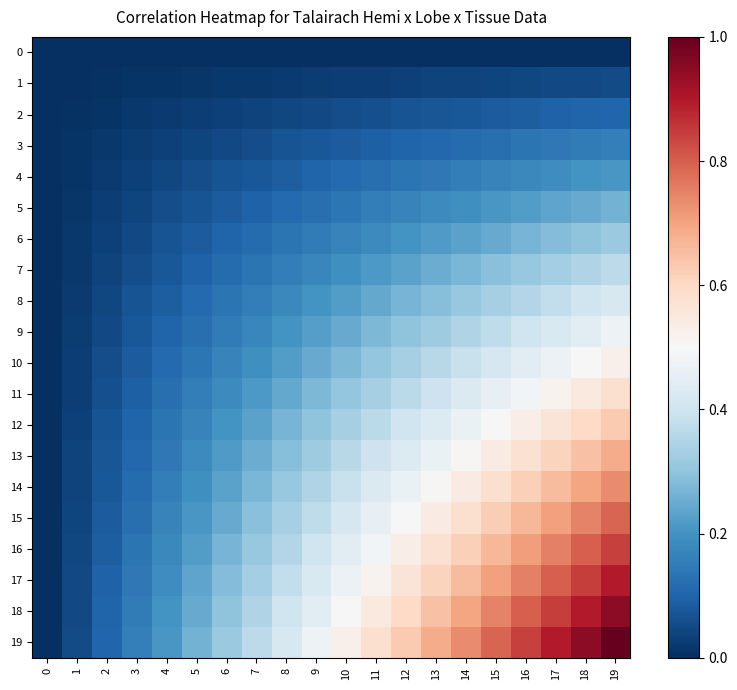

Reading right to left, what are all the values shown in this chart?

0: 19=0.0	18=0.0	17=0.0	16=0.0	15=0.0	14=0.0	13=0.0	12=0.0	11=0.0	10=0.0	9=0.0	8=0.0	7=0.0	6=0.0	5=0.0	4=0.0	3=0.0	2=0.0	1=0.0	0=0.0
1: 19=0.1	18=0.0	17=0.0	16=0.0	15=0.0	14=0.0	13=0.0	12=0.0	11=0.0	10=0.0	9=0.0	8=0.0	7=0.0	6=0.0	5=0.0	4=0.0	3=0.0	2=0.0	1=0.0	0=0.0
2: 19=0.1	18=0.1	17=0.1	16=0.1	15=0.1	14=0.1	13=0.1	12=0.1	11=0.1	10=0.1	9=0.0	8=0.0	7=0.0	6=0.0	5=0.0	4=0.0	3=0.0	2=0.0	1=0.0	0=0.0
3: 19=0.2	18=0.1	17=0.1	16=0.1	15=0.1	14=0.1	13=0.1	12=0.1	11=0.1	10=0.1	9=0.1	8=0.1	7=0.1	6=0.0	5=0.0	4=0.0	3=0.0	2=0.0	1=0.0	0=0.0
4: 19=0.2	18=0.2	17=0.2	16=0.2	15=0.2	14=0.2	13=0.1	12=0.1	11=0.1	10=0.1	9=0.1	8=0.1	7=0.1	6=0.1	5=0.1	4=0.0	3=0.0	2=0.0	1=0.0	0=0.0
5: 19=0.3	18=0.2	17=0.2	16=0.2	15=0.2	14=0.2	13=0.2	12=0.2	11=0.2	10=0.1	9=0.1	8=0.1	7=0.1	6=0.1	5=0.1	4=0.1	3=0.0	2=0.0	1=0.0	0=0.0
6: 19=0.3	18=0.3	17=0.3	16=0.3	15=0.2	14=0.2	13=0.2	12=0.2	11=0.2	10=0.2	9=0.1	8=0.1	7=0.1	6=0.1	5=0.1	4=0.1	3=0.0	2=0.0	1=0.0	0=0.0
7: 19=0.4	18=0.3	17=0.3	16=0.3	15=0.3	14=0.3	13=0.3	12=0.2	11=0.2	10=0.2	9=0.2	8=0.2	7=0.1	6=0.1	5=0.1	4=0.1	3=0.1	2=0.0	1=0.0	0=0.0
8: 19=0.4	18=0.4	17=0.4	16=0.4	15=0.3	14=0.3	13=0.3	12=0.3	11=0.2	10=0.2	9=0.2	8=0.2	7=0.2	6=0.1	5=0.1	4=0.1	3=0.1	2=0.0	1=0.0	0=0.0
9: 19=0.5	18=0.4	17=0.4	16=0.4	15=0.4	14=0.3	13=0.3	12=0.3	11=0.3	10=0.2	9=0.2	8=0.2	7=0.2	6=0.1	5=0.1	4=0.1	3=0.1	2=0.0	1=0.0	0=0.0
10: 19=0.5	18=0.5	17=0.5	16=0.4	15=0.4	14=0.4	13=0.4	12=0.3	11=0.3	10=0.3	9=0.2	8=0.2	7=0.2	6=0.2	5=0.1	4=0.1	3=0.1	2=0.1	1=0.0	0=0.0
11: 19=0.6	18=0.5	17=0.5	16=0.5	15=0.5	14=0.4	13=0.4	12=0.4	11=0.3	10=0.3	9=0.3	8=0.2	7=0.2	6=0.2	5=0.2	4=0.1	3=0.1	2=0.1	1=0.0	0=0.0
12: 19=0.6	18=0.6	17=0.6	16=0.5	15=0.5	14=0.5	13=0.4	12=0.4	11=0.4	10=0.3	9=0.3	8=0.3	7=0.2	6=0.2	5=0.2	4=0.1	3=0.1	2=0.1	1=0.0	0=0.0
13: 19=0.7	18=0.6	17=0.6	16=0.6	15=0.5	14=0.5	13=0.5	12=0.4	11=0.4	10=0.4	9=0.3	8=0.3	7=0.3	6=0.2	5=0.2	4=0.1	3=0.1	2=0.1	1=0.0	0=0.0
14: 19=0.7	18=0.7	17=0.7	16=0.6	15=0.6	14=0.5	13=0.5	12=0.5	11=0.4	10=0.4	9=0.3	8=0.3	7=0.3	6=0.2	5=0.2	4=0.2	3=0.1	2=0.1	1=0.0	0=0.0
15: 19=0.8	18=0.7	17=0.7	16=0.7	15=0.6	14=0.6	13=0.5	12=0.5	11=0.5	10=0.4	9=0.4	8=0.3	7=0.3	6=0.2	5=0.2	4=0.2	3=0.1	2=0.1	1=0.0	0=0.0
16: 19=0.8	18=0.8	17=0.8	16=0.7	15=0.7	14=0.6	13=0.6	12=0.5	11=0.5	10=0.4	9=0.4	8=0.4	7=0.3	6=0.3	5=0.2	4=0.2	3=0.1	2=0.1	1=0.0	0=0.0
17: 19=0.9	18=0.8	17=0.8	16=0.8	15=0.7	14=0.7	13=0.6	12=0.6	11=0.5	10=0.5	9=0.4	8=0.4	7=0.3	6=0.3	5=0.2	4=0.2	3=0.1	2=0.1	1=0.0	0=0.0
18: 19=0.9	18=0.9	17=0.8	16=0.8	15=0.7	14=0.7	13=0.6	12=0.6	11=0.5	10=0.5	9=0.4	8=0.4	7=0.3	6=0.3	5=0.2	4=0.2	3=0.1	2=0.1	1=0.0	0=0.0
19: 19=1.0	18=0.9	17=0.9	16=0.8	15=0.8	14=0.7	13=0.7	12=0.6	11=0.6	10=0.5	9=0.5	8=0.4	7=0.4	6=0.3	5=0.3	4=0.2	3=0.2	2=0.1	1=0.1	0=0.0